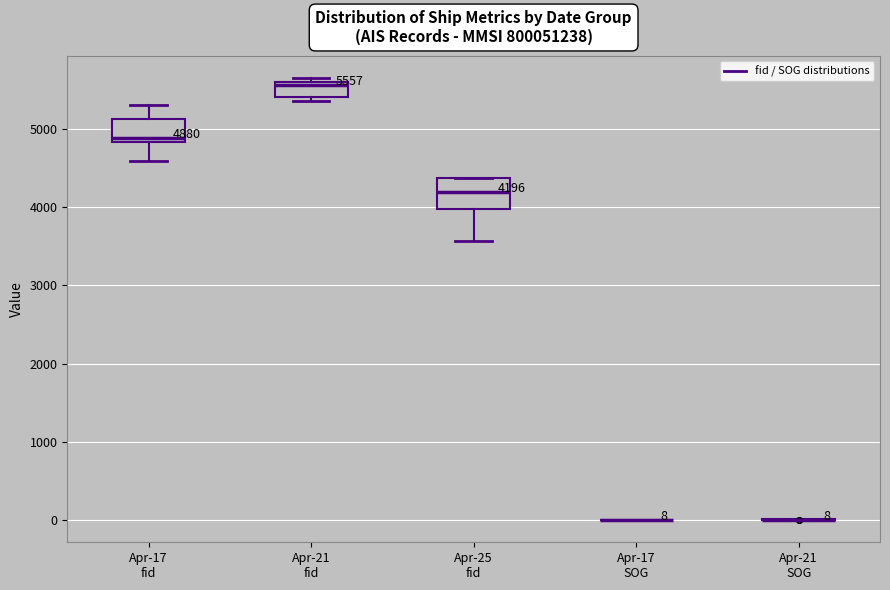

Which box is the tallest, from its lower edge to its upper edge?

Apr-25 fid